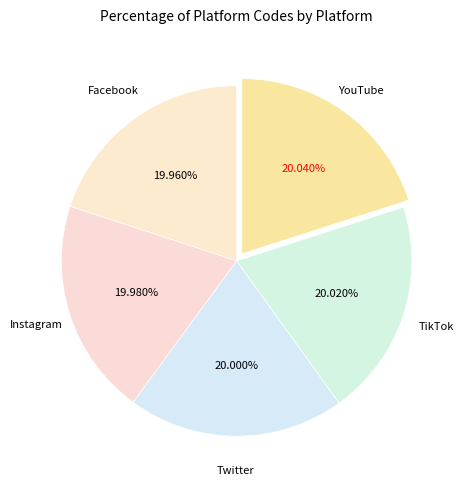

Combined, what portion of the pie is Twitter and Instagram?

40.0%